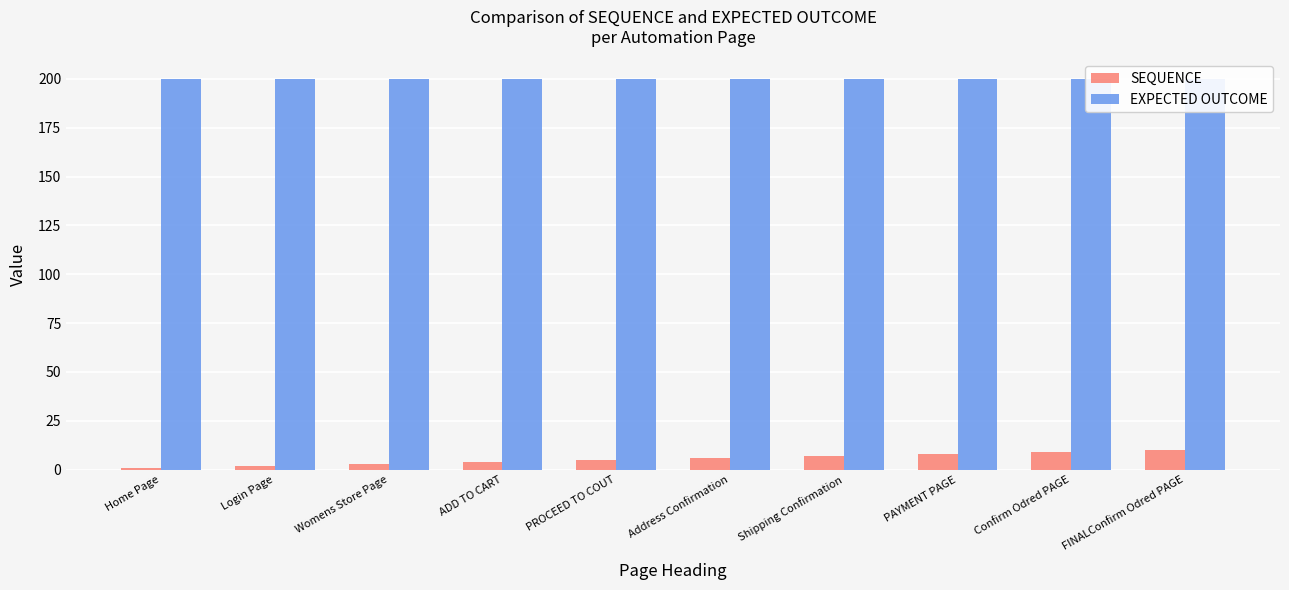

What position from the right is Address Confirmation?

5